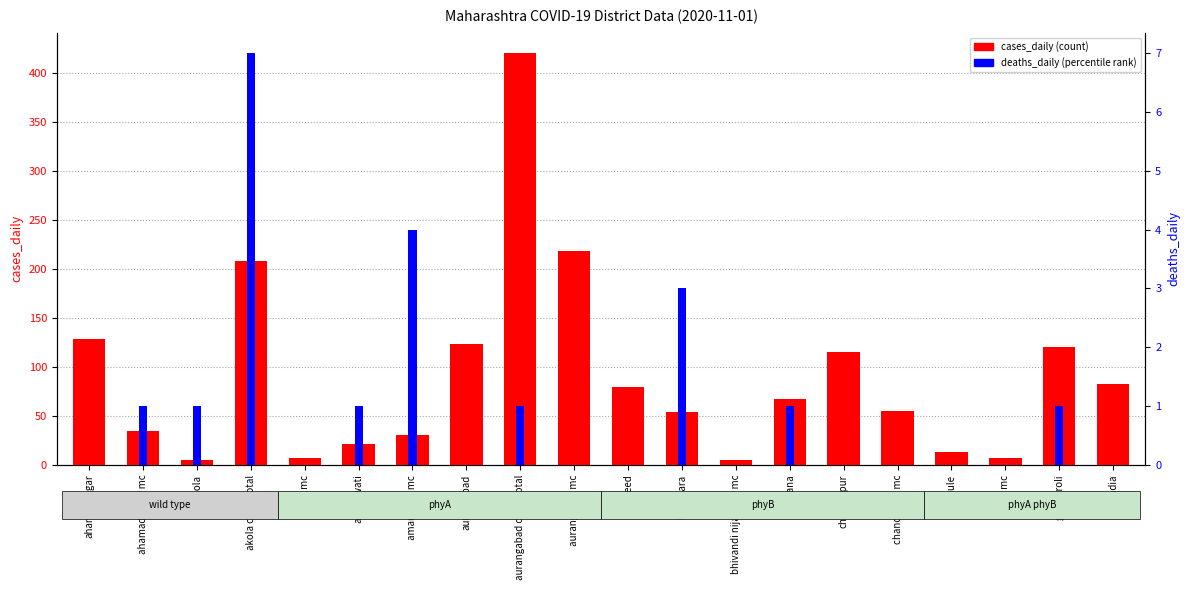

Is it true that cases_daily equals 100 at buldhana?

False